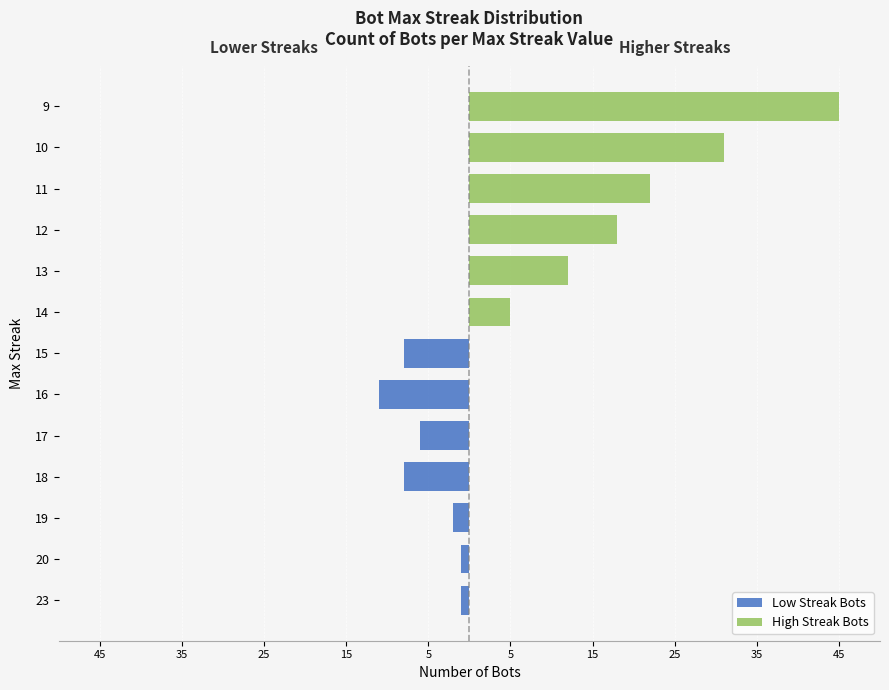

What is the total value across all series at 35?

-1